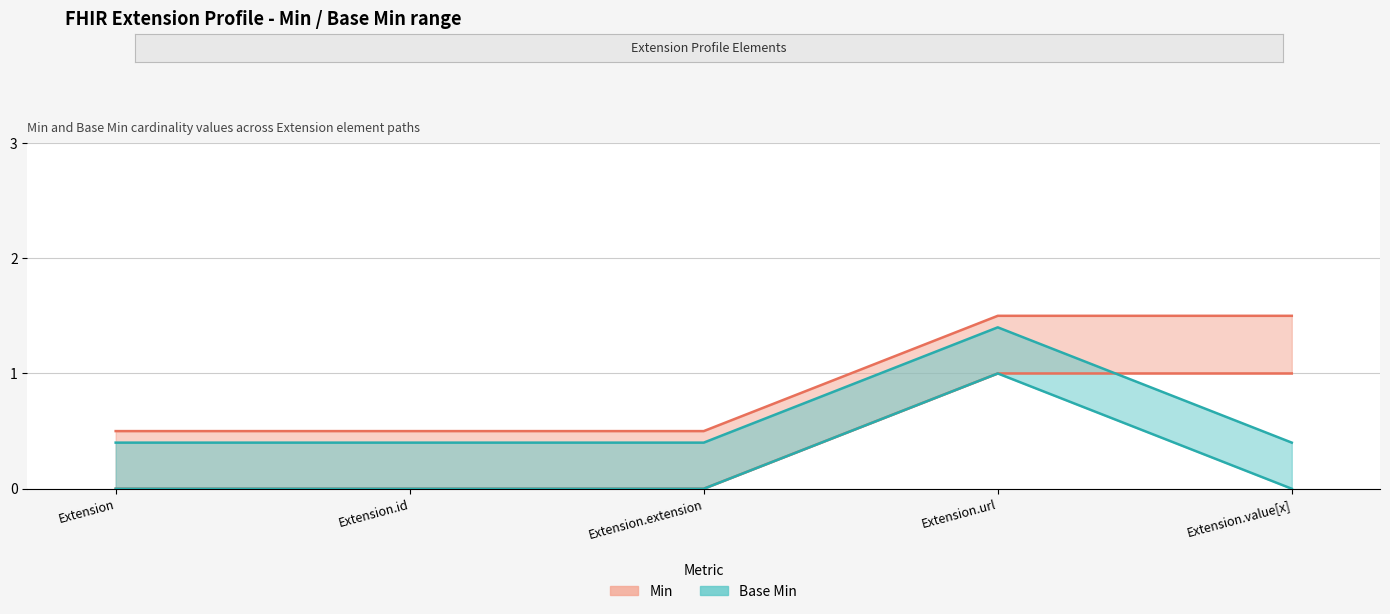

What is the difference between the maximum and minimum values in the Min series?

1